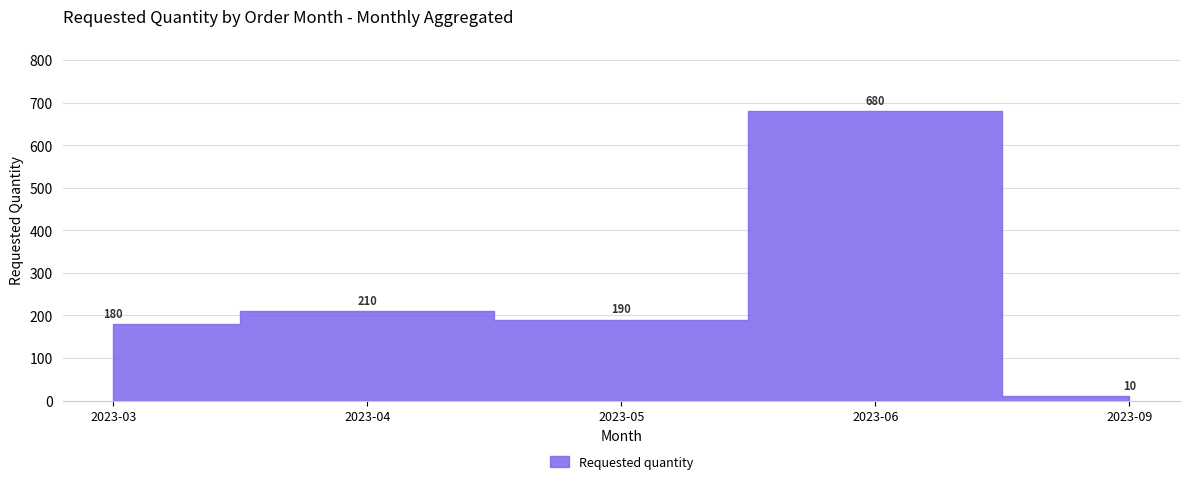

Reading left to right, list all the values displayed in this chart.

2023-03=180	2023-04=210	2023-05=190	2023-06=680	2023-09=10